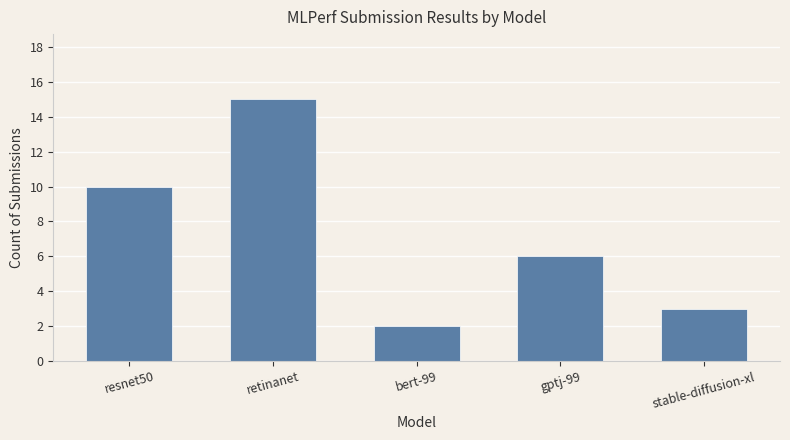

True or false: the data shows 10 at resnet50.

True